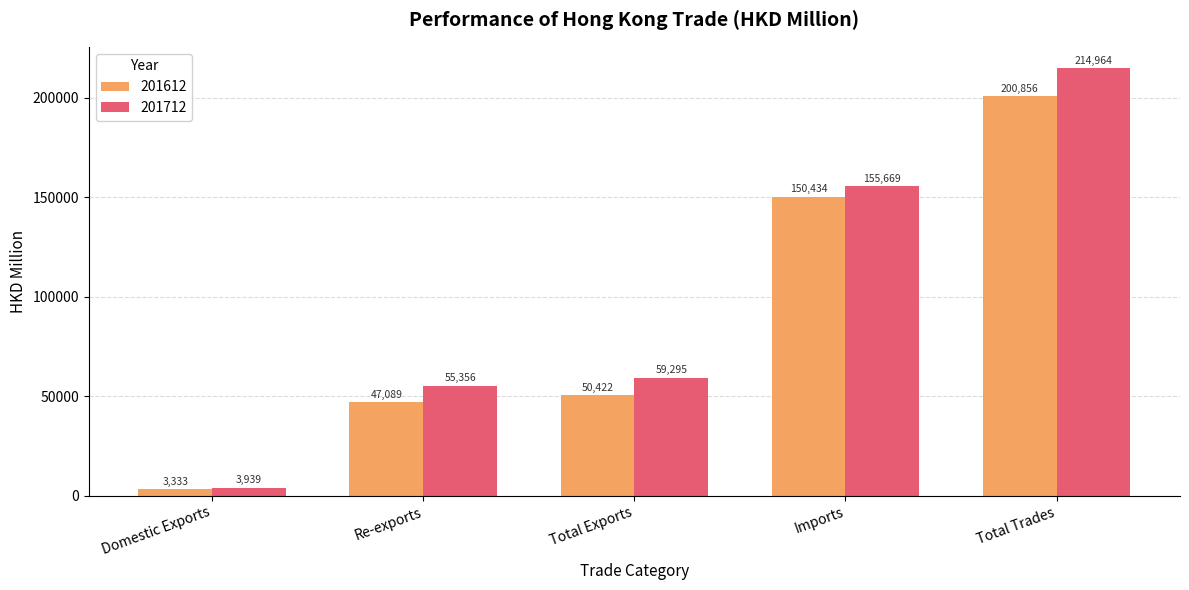

Which series has the largest range (max minus min)?

201712